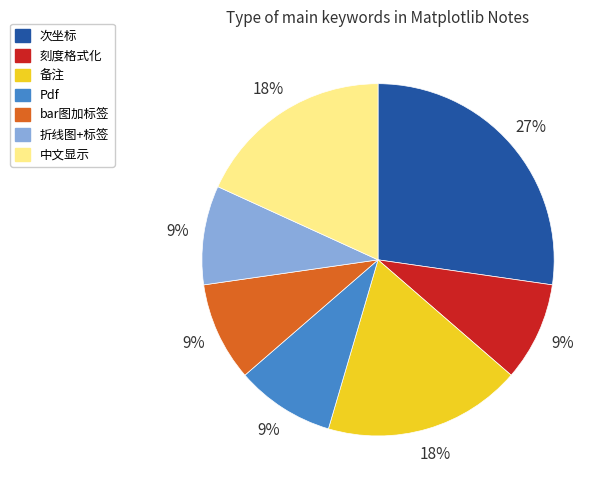

Is it true that bar图加标签 is 1% of the pie?

False